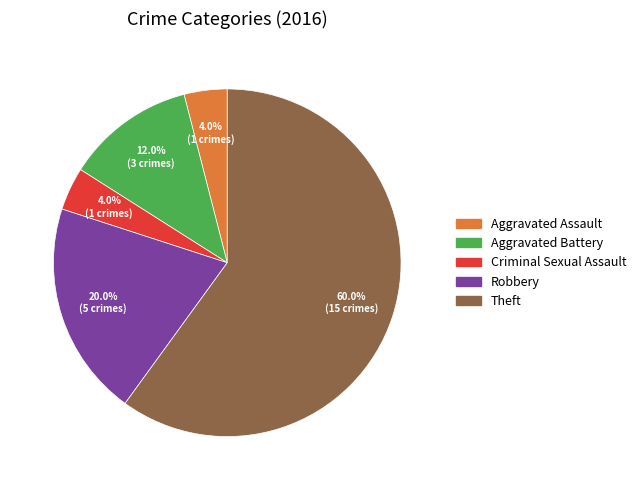

What is the ratio of the value at Criminal Sexual Assault to the value at Aggravated Assault?

1.0